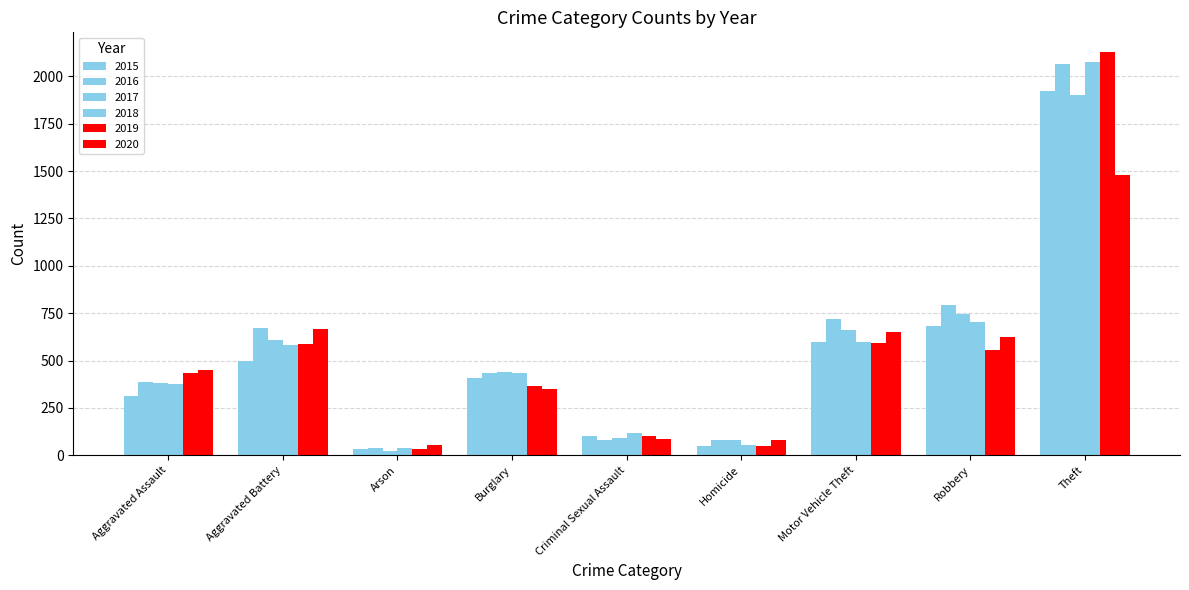

How many data points in 2017 are less than 438?

4